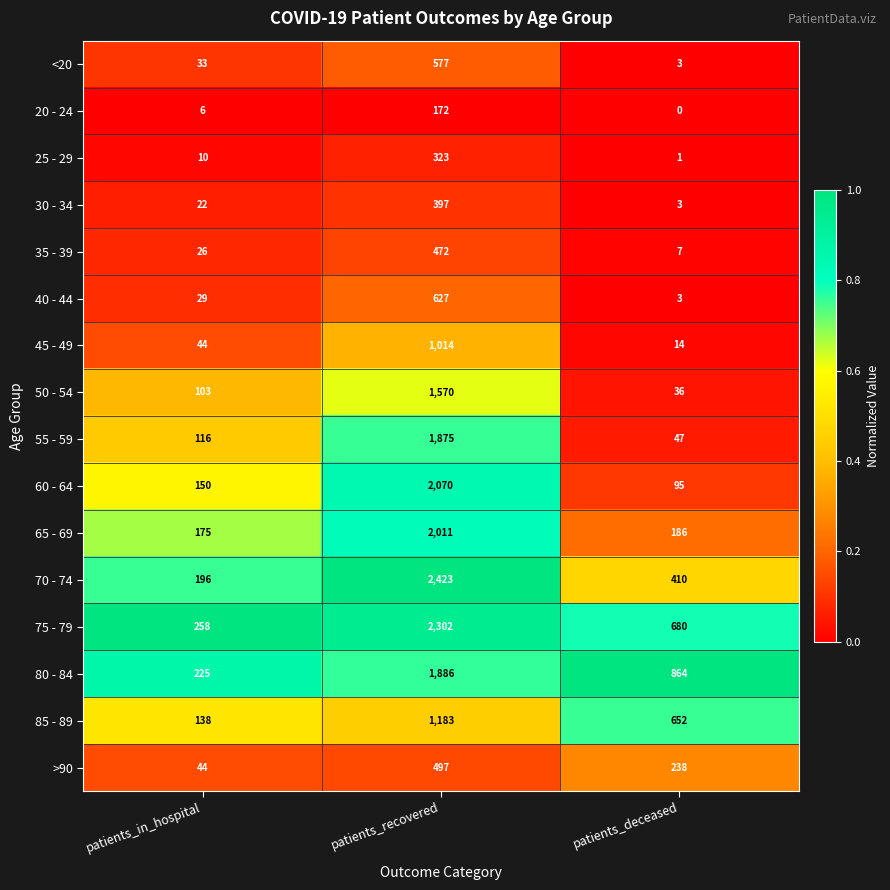

Which category has the highest value across all series?

patients_recovered